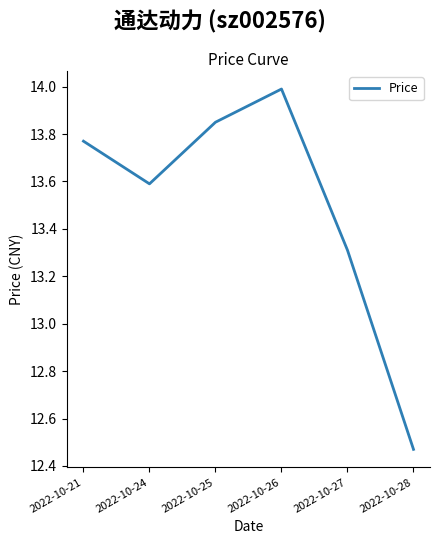

Where is the first local maximum?

2022-10-26